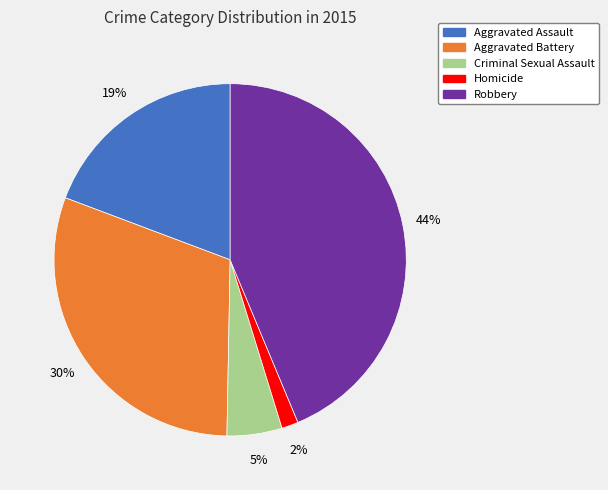

The Aggravated Assault slice represents 19% of the pie. True or false?

True